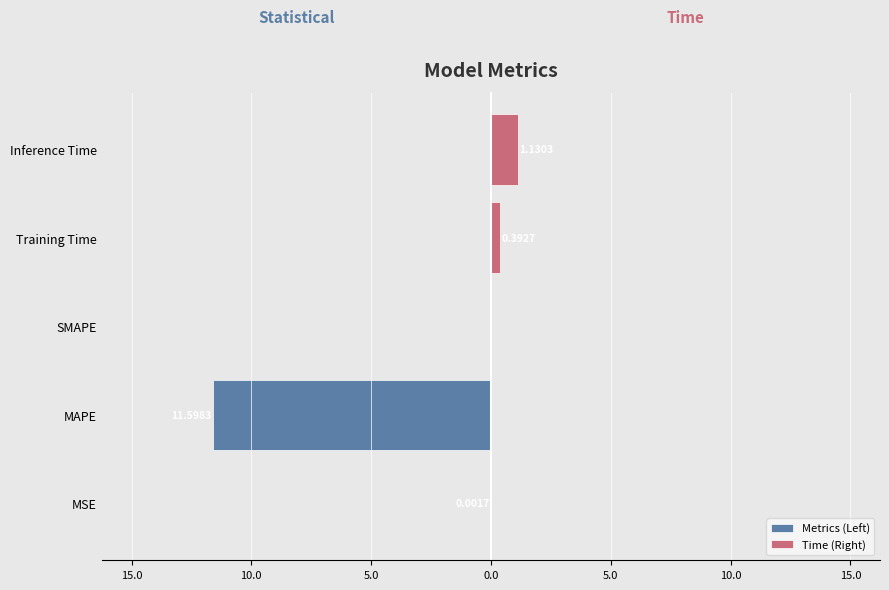

How many bars are there in total?

10